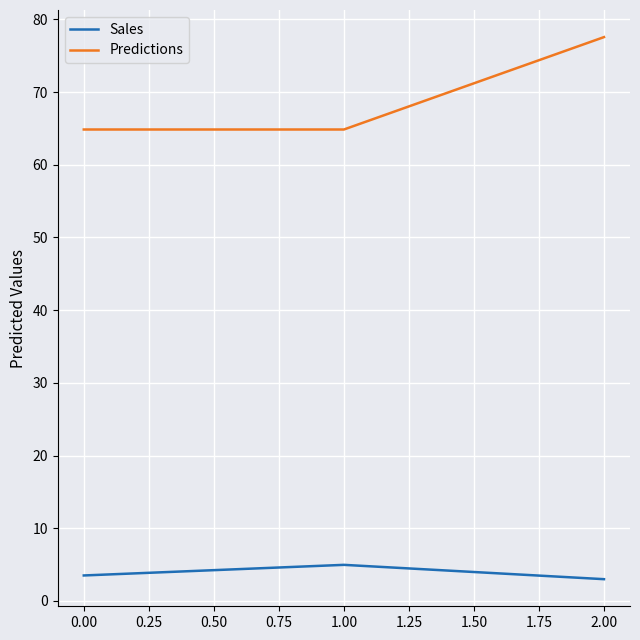

Rank the series by their maximum value, from lowest to highest.

Sales, Predictions